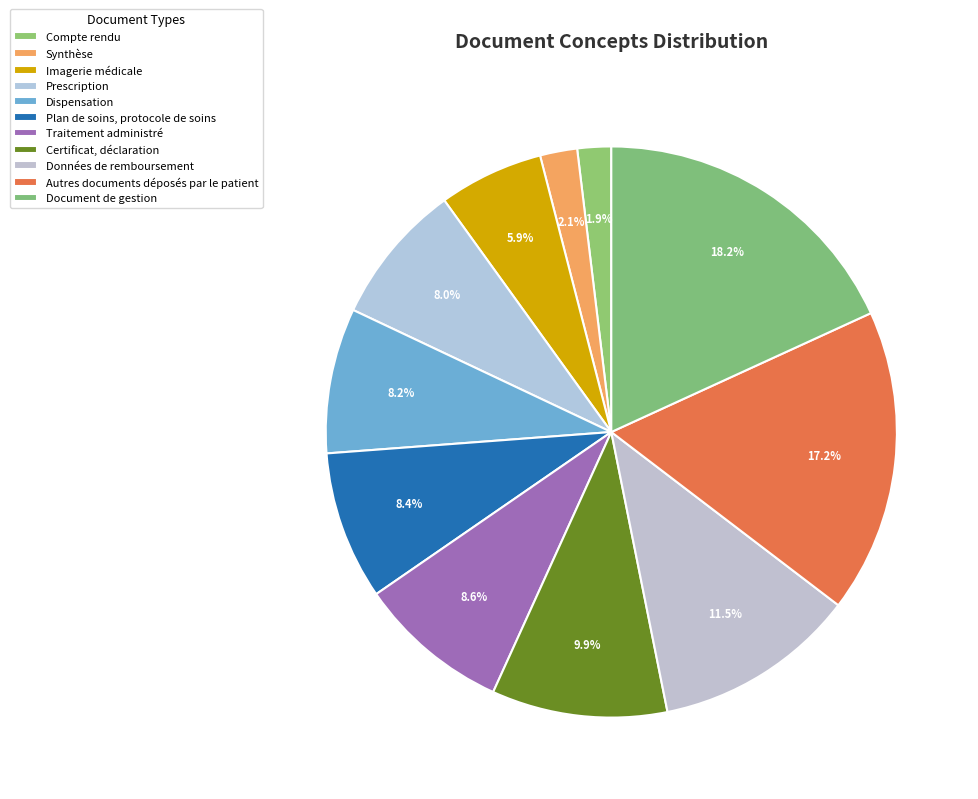

Which slice is the smallest?

Compte rendu